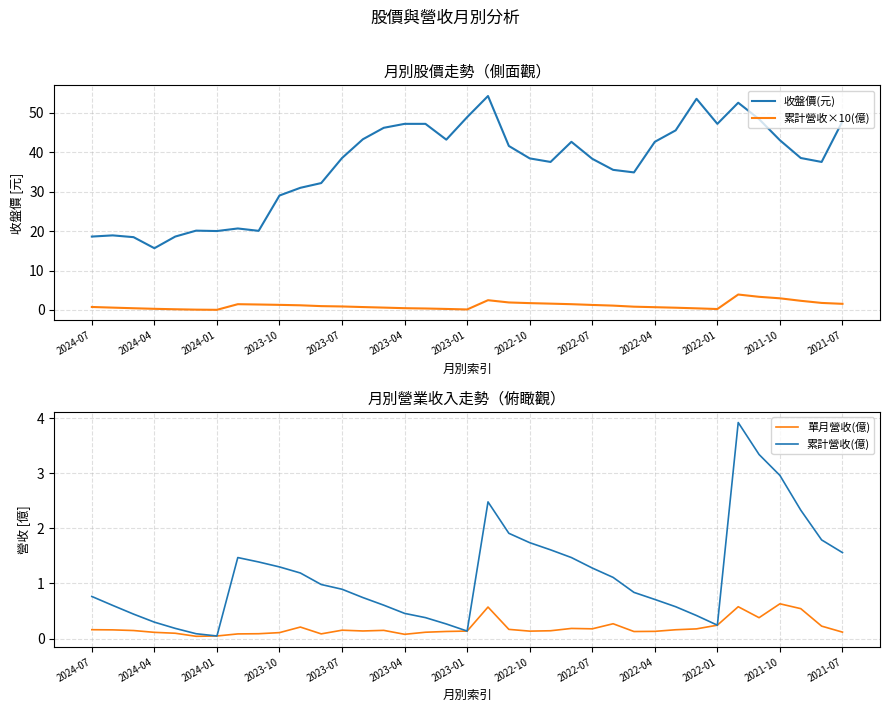

What is the highest value of the 收盤價(元) series?

54.2